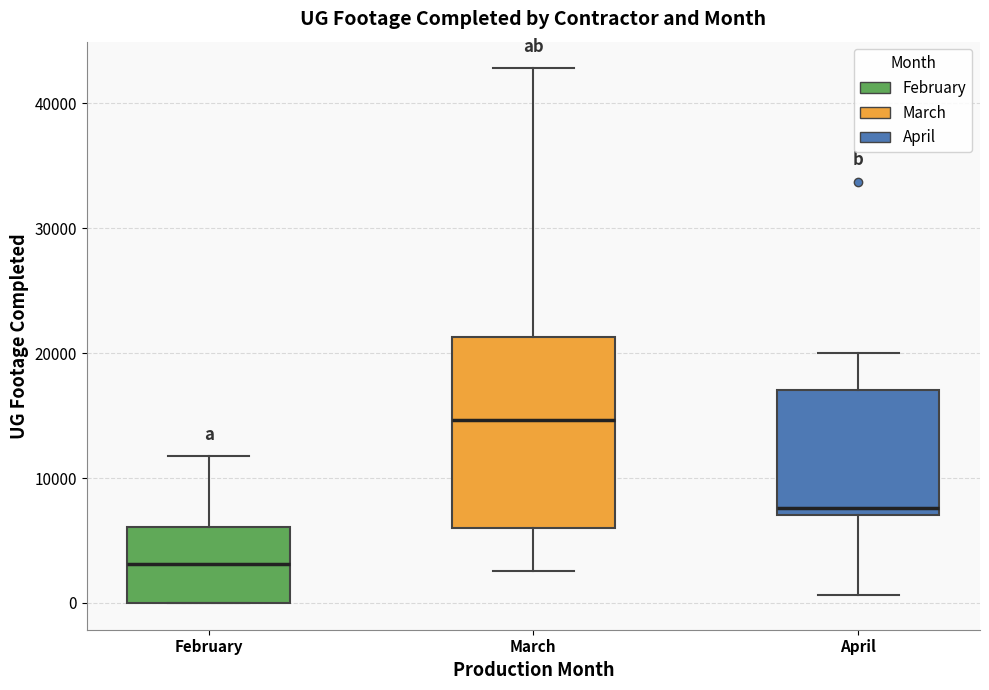

Which box is the tallest, from its lower edge to its upper edge?

March